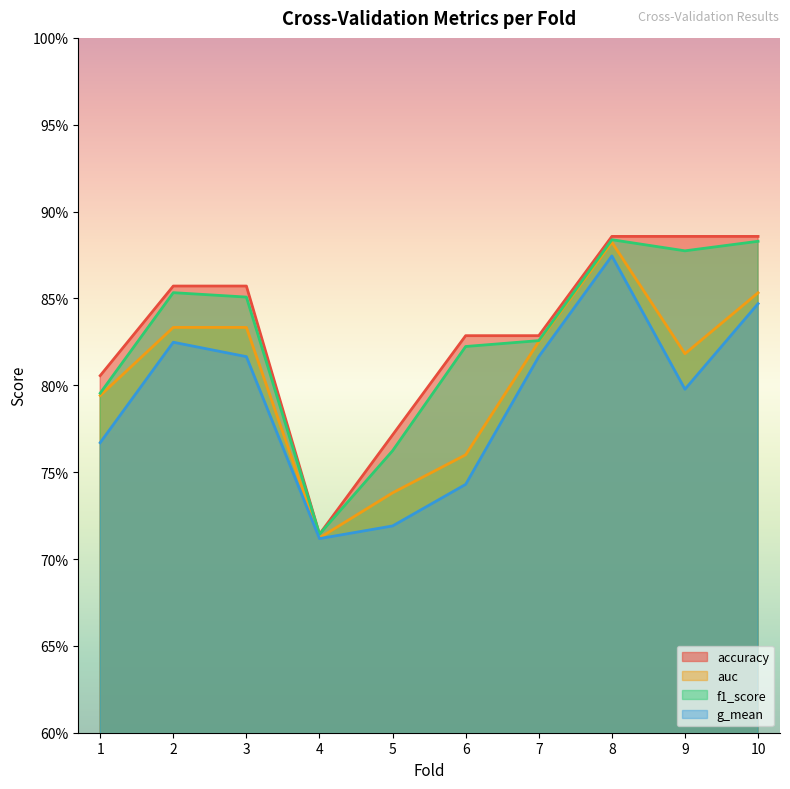

Where is the first local maximum for auc?

3